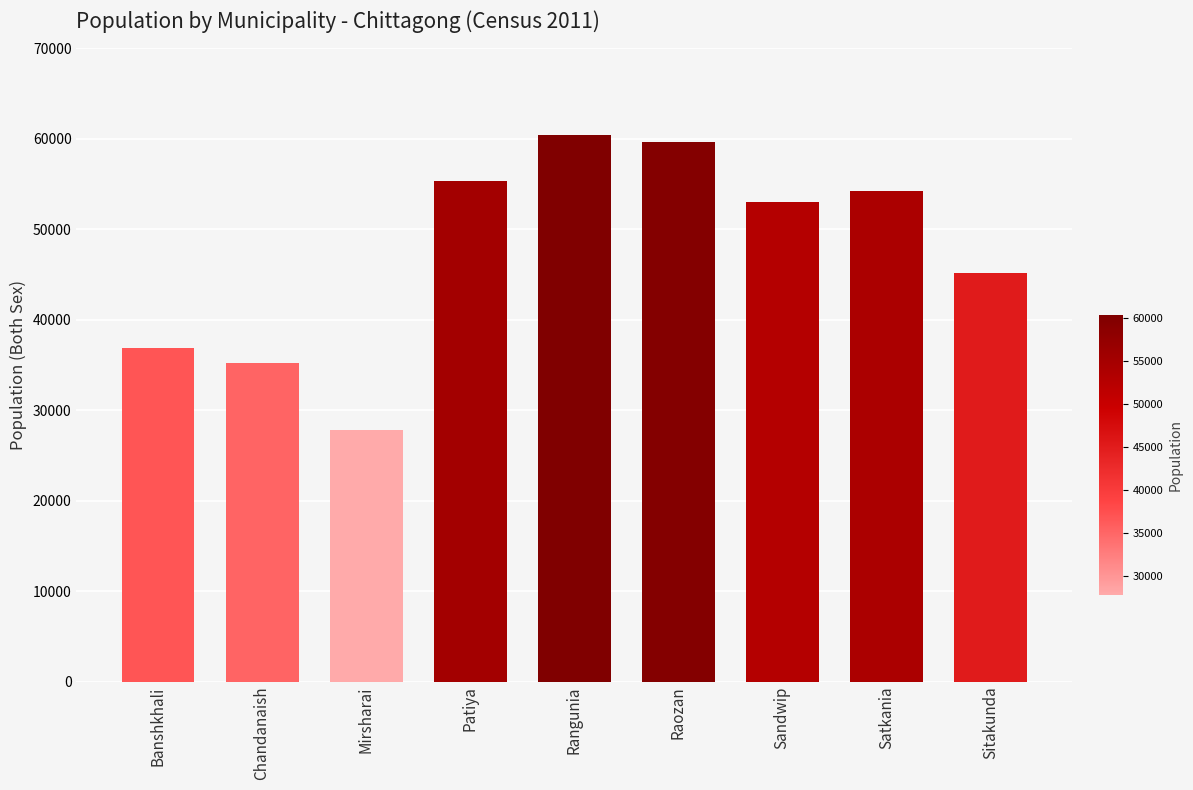

List the labels in order of value, largest first.

Rangunia, Raozan, Patiya, Satkania, Sandwip, Sitakunda, Banshkhali, Chandanaish, Mirsharai